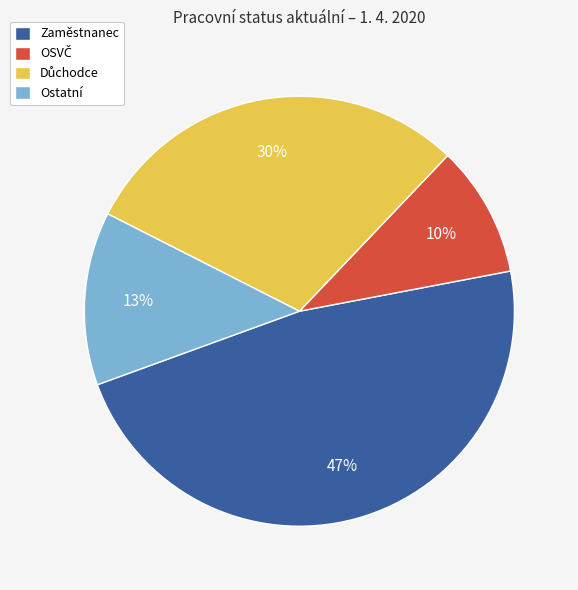

What is the largest slice in the pie chart?

Zaměstnanec